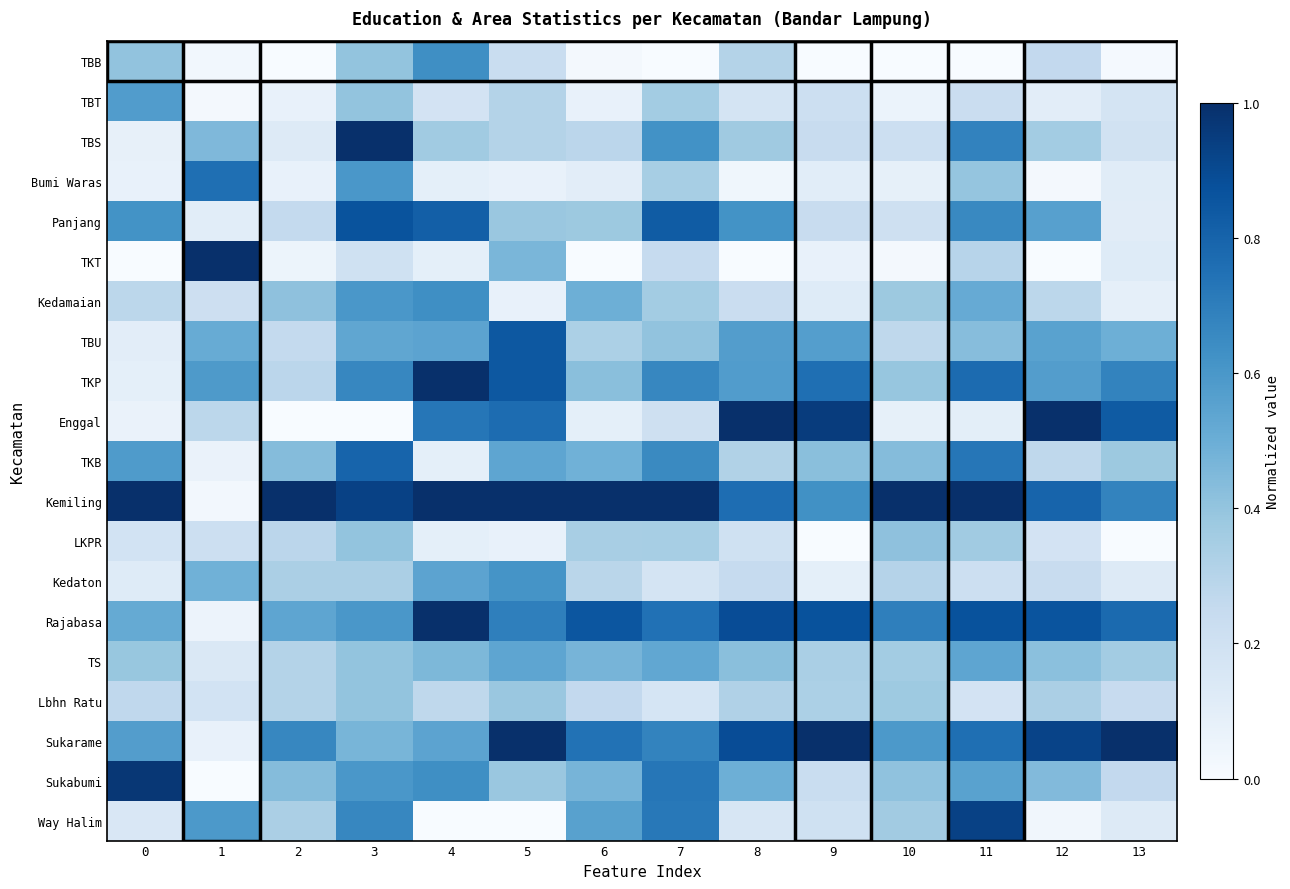

Between 3 and 5, which series saw the biggest shift?

Enggal